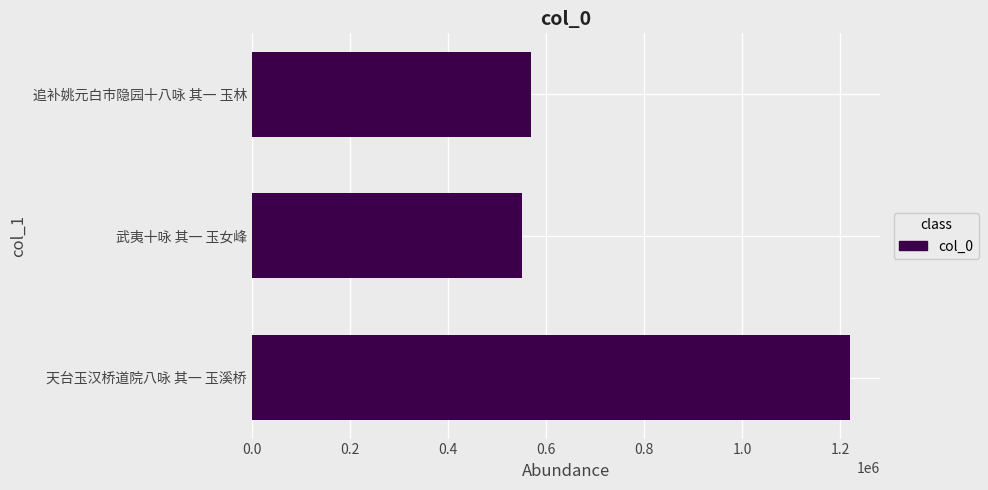

Reading bottom to top, transcribe all the data shown in this chart.

天台玉汉桥道院八咏 其一 玉溪桥=1220570	武夷十咏 其一 玉女峰=551809	追补姚元白市隐园十八咏 其一 玉林=570271